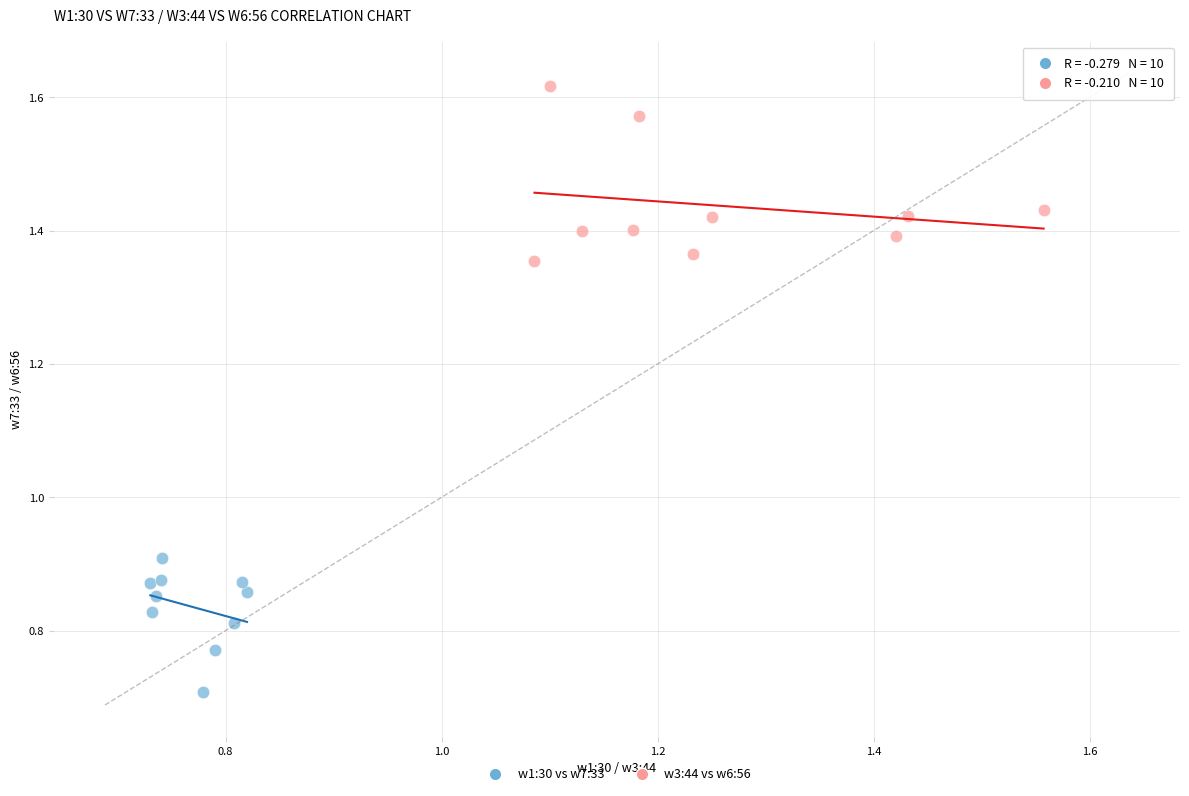

Which series reaches the maximum Y coordinate?

w3:44 vs w6:56